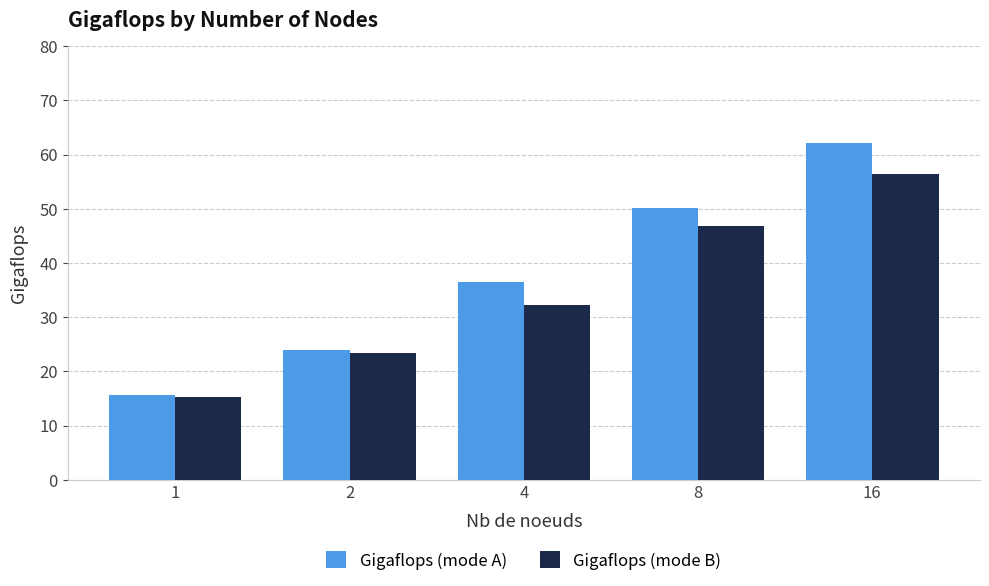

What is the difference between the Gigaflops (mode A) values at 8 and 1?

34.5